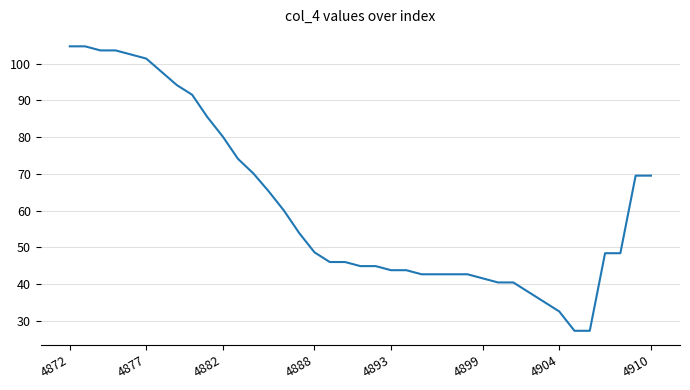

What is the difference between the maximum and minimum values?

77.4